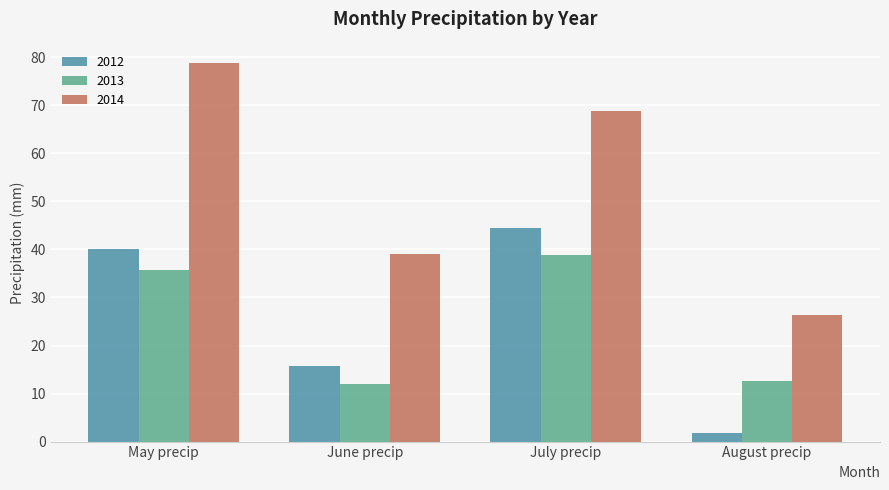

Reading right to left, transcribe all the data shown in this chart.

2012: 1.8	44.5	15.8	40.1
2013: 12.7	38.9	11.9	35.8
2014: 26.4	68.8	39.1	78.7